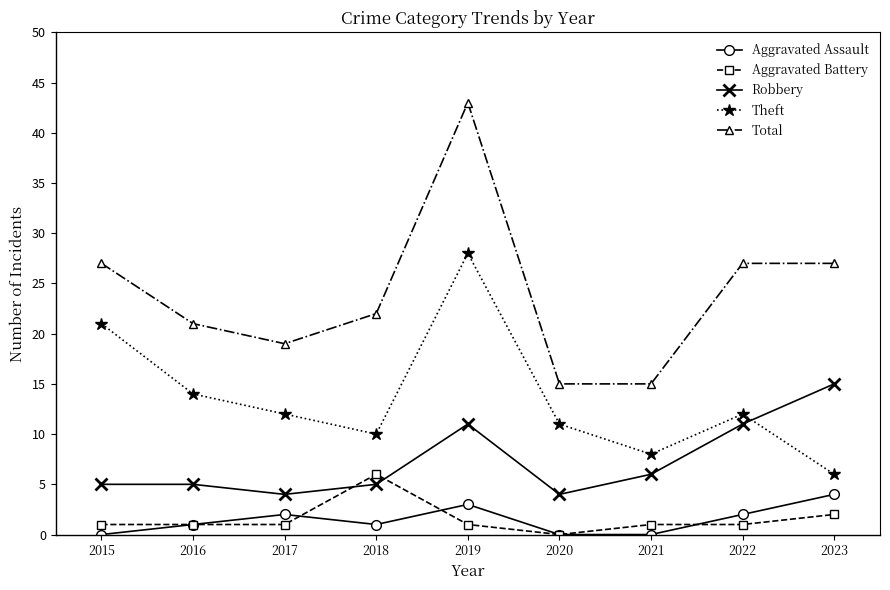

Reading right to left, transcribe all the data shown in this chart.

Aggravated Assault: 4	2	0	0	3	1	2	1	0
Aggravated Battery: 2	1	1	0	1	6	1	1	1
Robbery: 15	11	6	4	11	5	4	5	5
Theft: 6	12	8	11	28	10	12	14	21
Total: 27	27	15	15	43	22	19	21	27